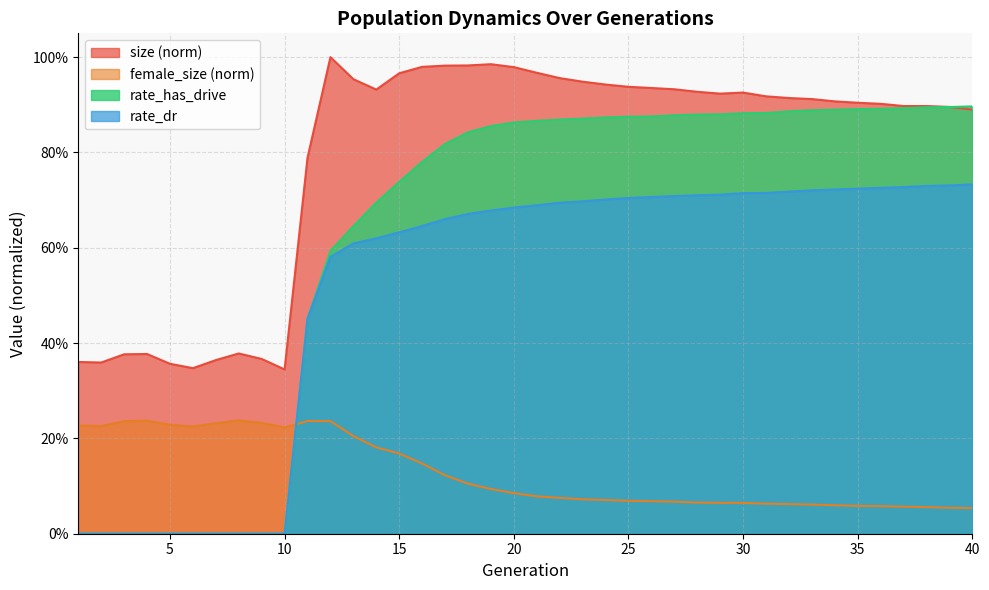

What value does the rate_dr series have at 17?

0.7